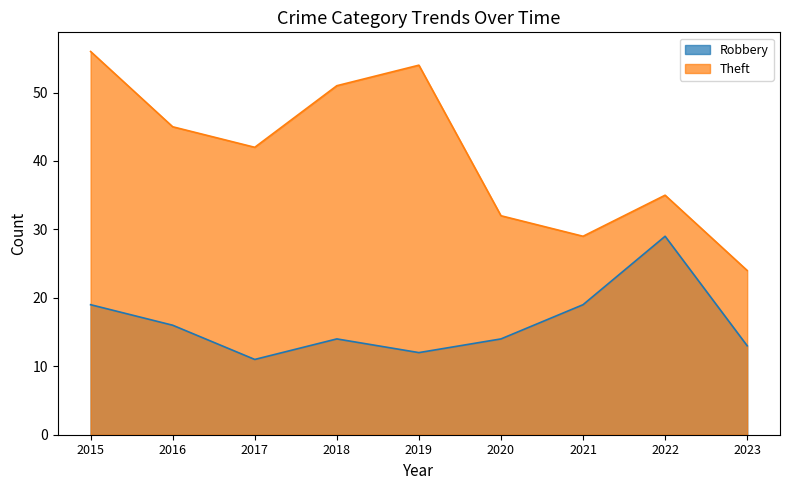

What is the difference between the maximum and second lowest values in the Theft series?

27